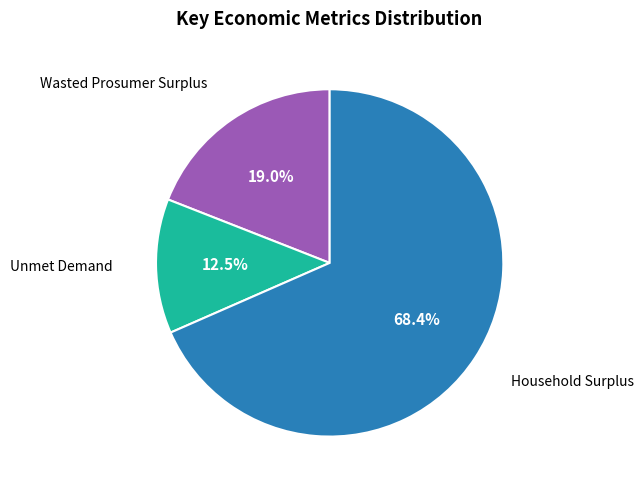

Is there a majority slice in this chart?

Yes